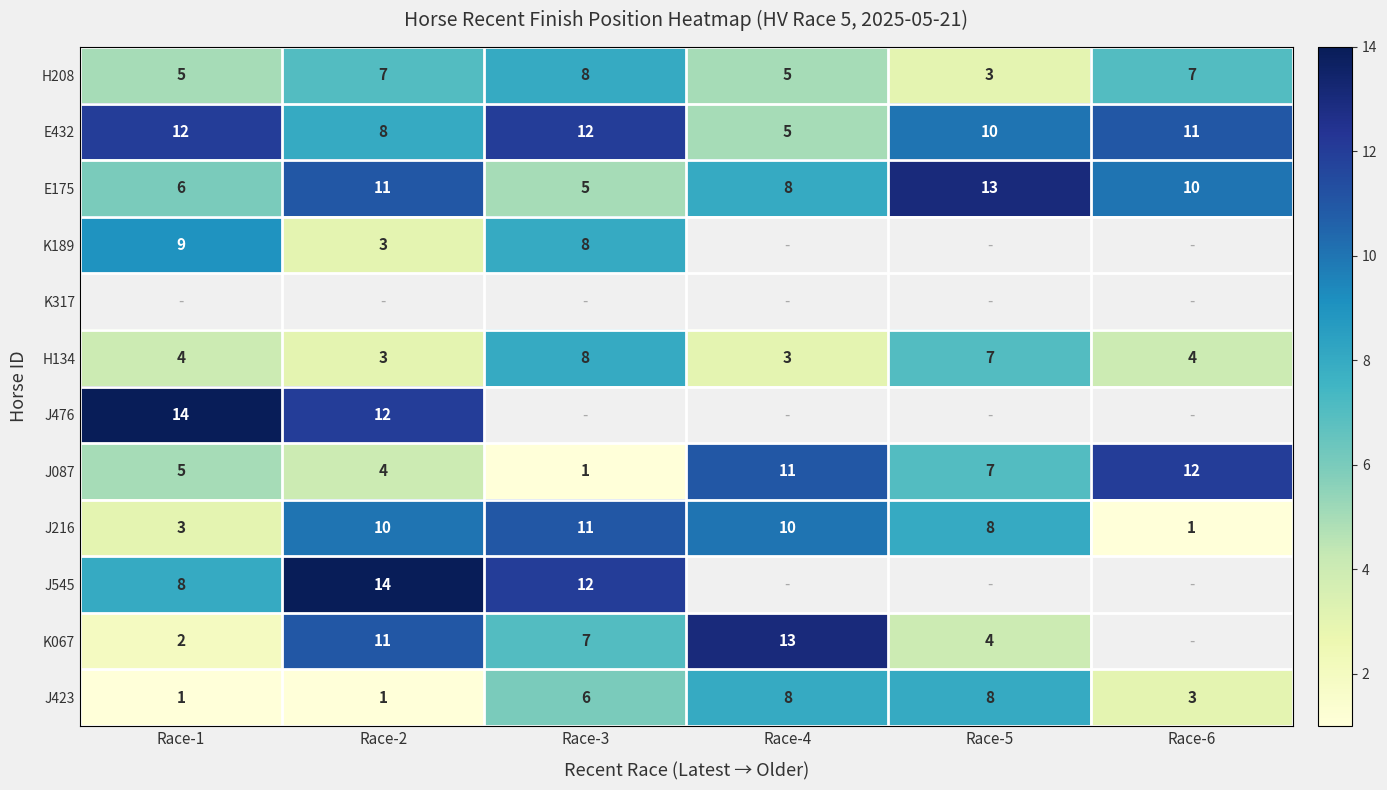

Rank the categories by J087 value from lowest to highest.

Race-3, Race-2, Race-1, Race-5, Race-4, Race-6